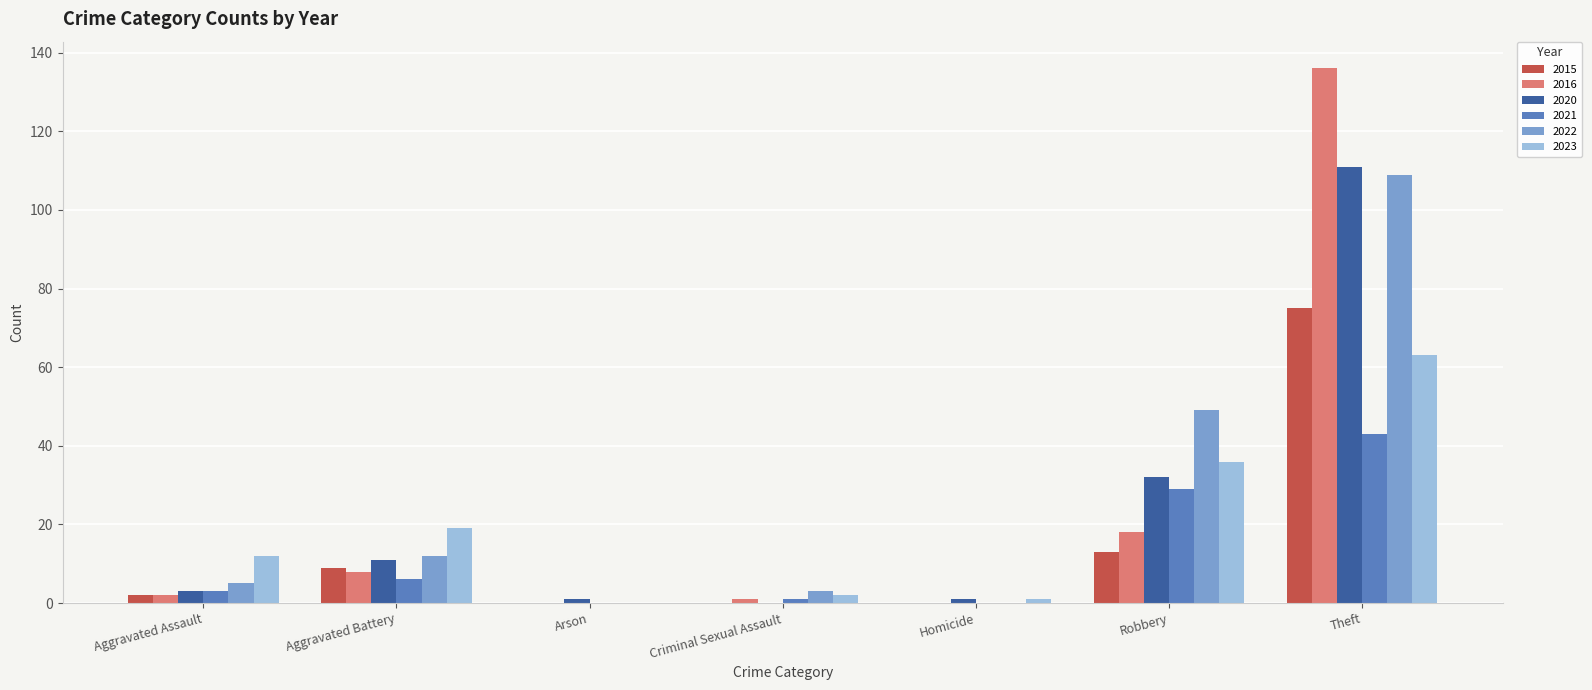

The value of 2021 at Aggravated Battery is 6. True or false?

True